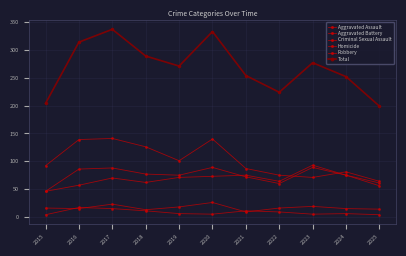

Count the number of data series in this chart.

6